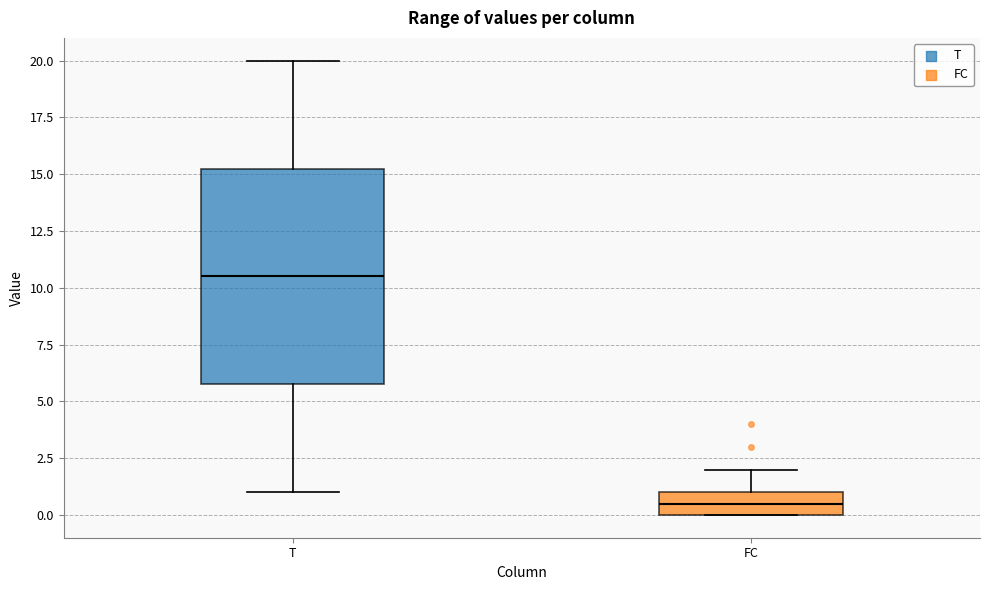

Reading left to right, transcribe this box plot: for each box, give where its median line is, the range the box spans, and where its two whiskers end, as read against the y-axis. The values are not printed on the chart, so give them approximately, as read against the axis.

T: median 10.5, box 6.0 to 15.5, whiskers 1.0 to 20.0
FC: median 0.5, box 0.0 to 1.0, whiskers 0.0 to 2.0